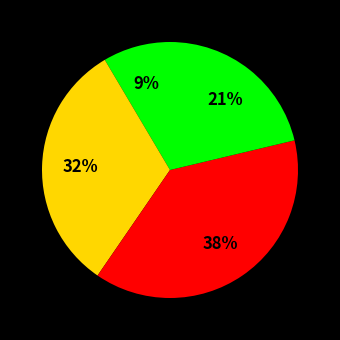

Is there any slice that represents more than half of the pie?

No